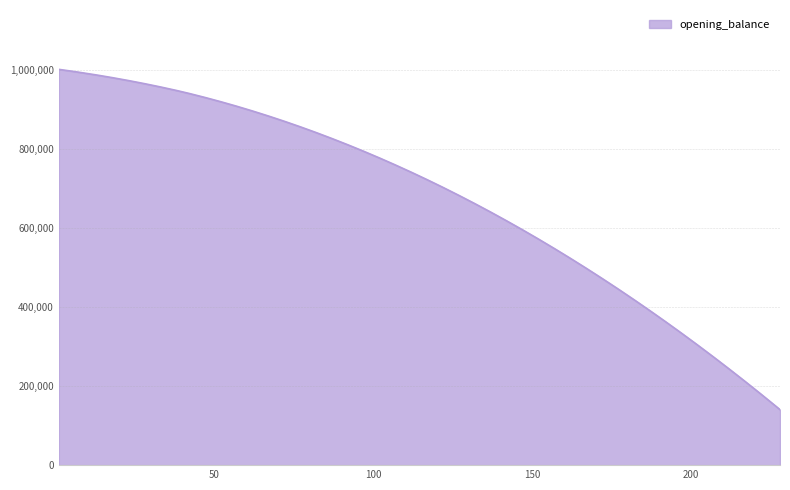

What is the difference between the maximum and minimum values?

861547.3